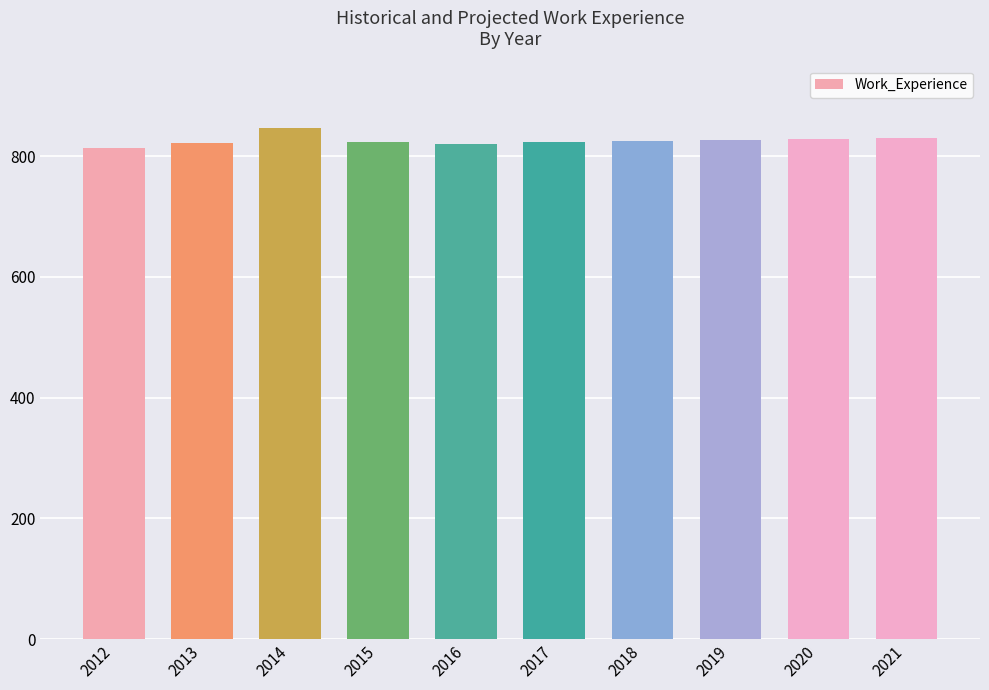

How many bars are there in total?

10